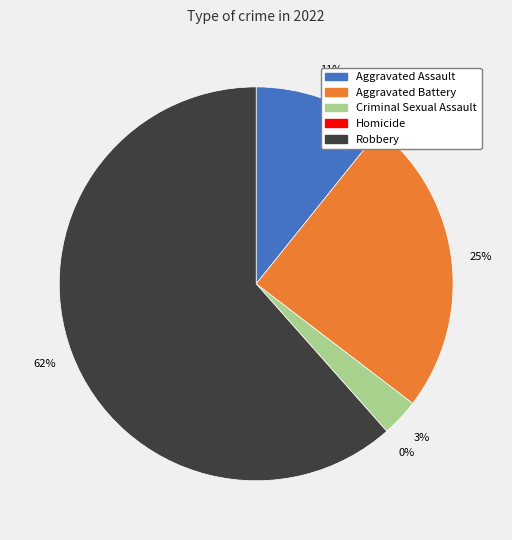

Count the number of slices in the pie.

5